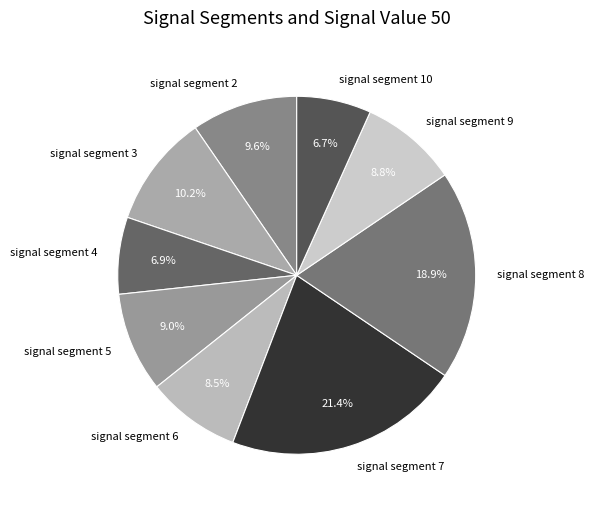

To the nearest percent, what portion does signal segment 7 represent?

21%